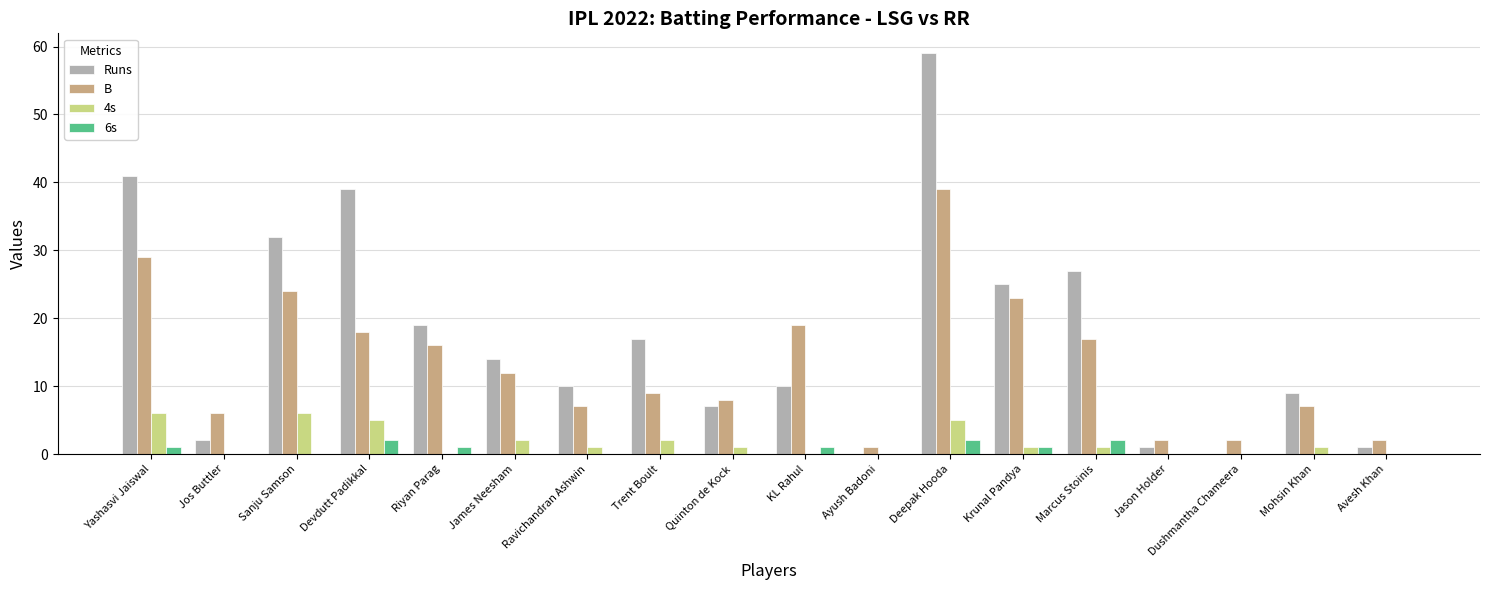

What is the maximum value shown in the chart?

59